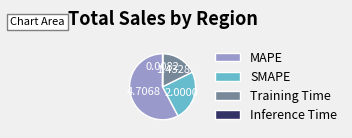

Do SMAPE and MAPE together represent more than half of the pie?

Yes